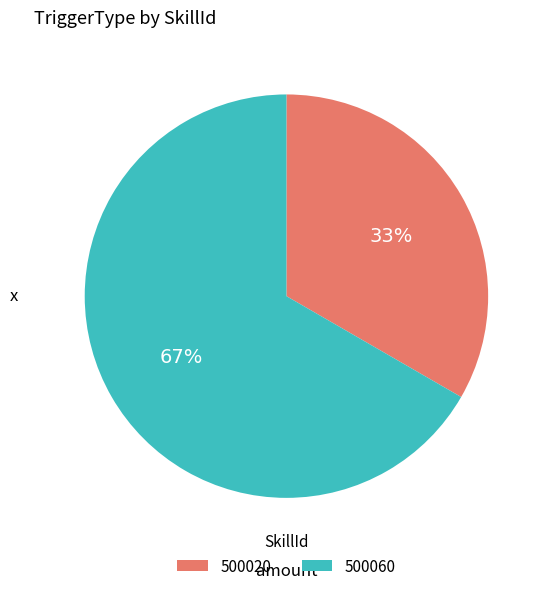

Which slice is the largest?

500060